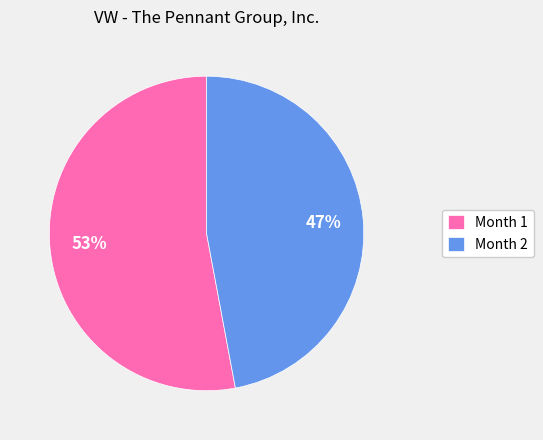

Combined, do Month 2 and Month 1 account for over 50%?

Yes